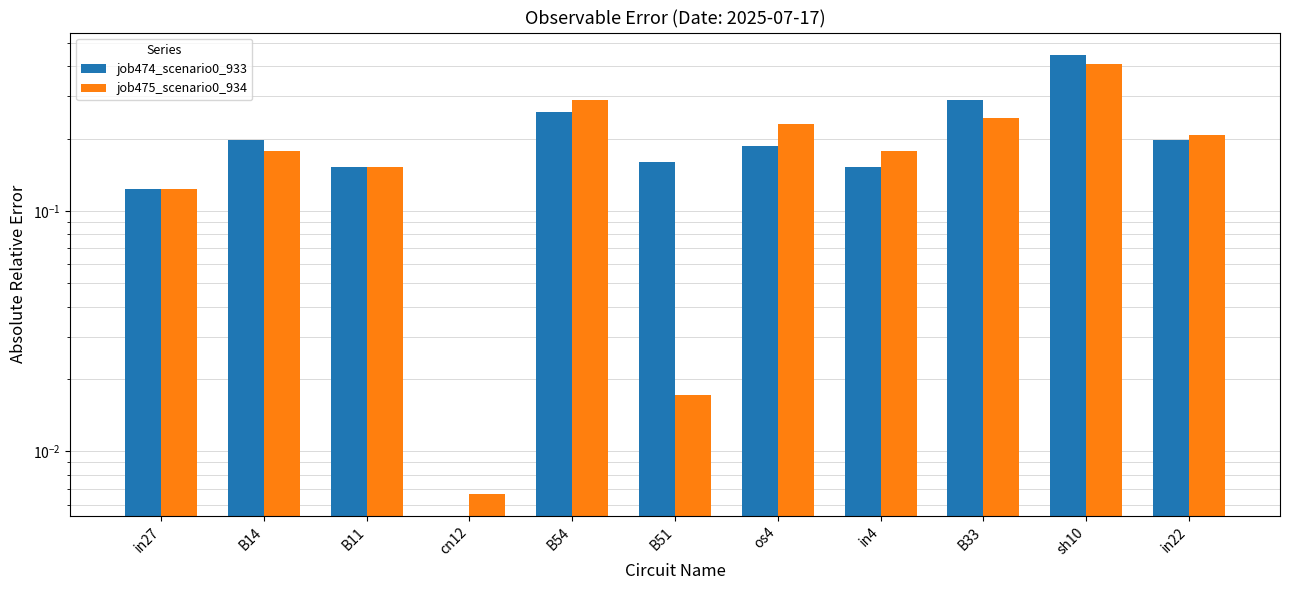

At which label does job474_scenario0_933 reach its peak?

sh10